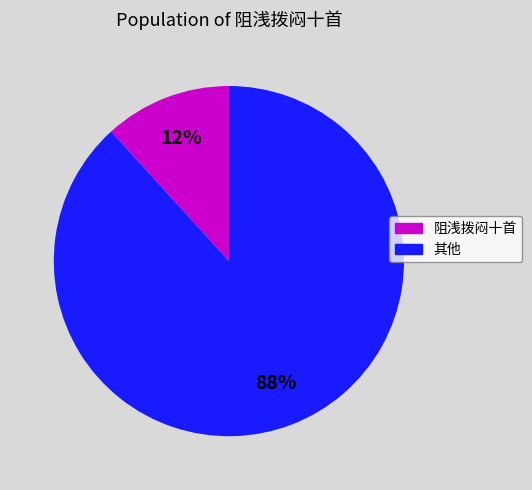

How many slices are in this pie chart?

2